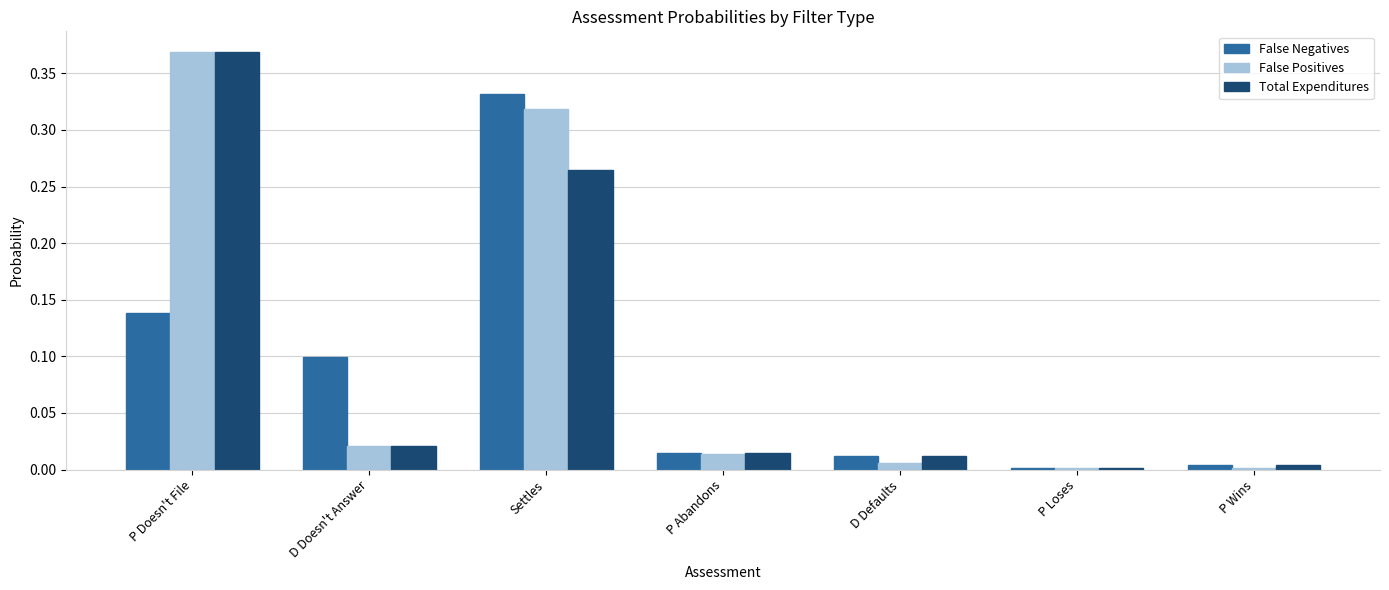

Between D Doesn't Answer and Settles, which series saw the biggest shift?

False Positives